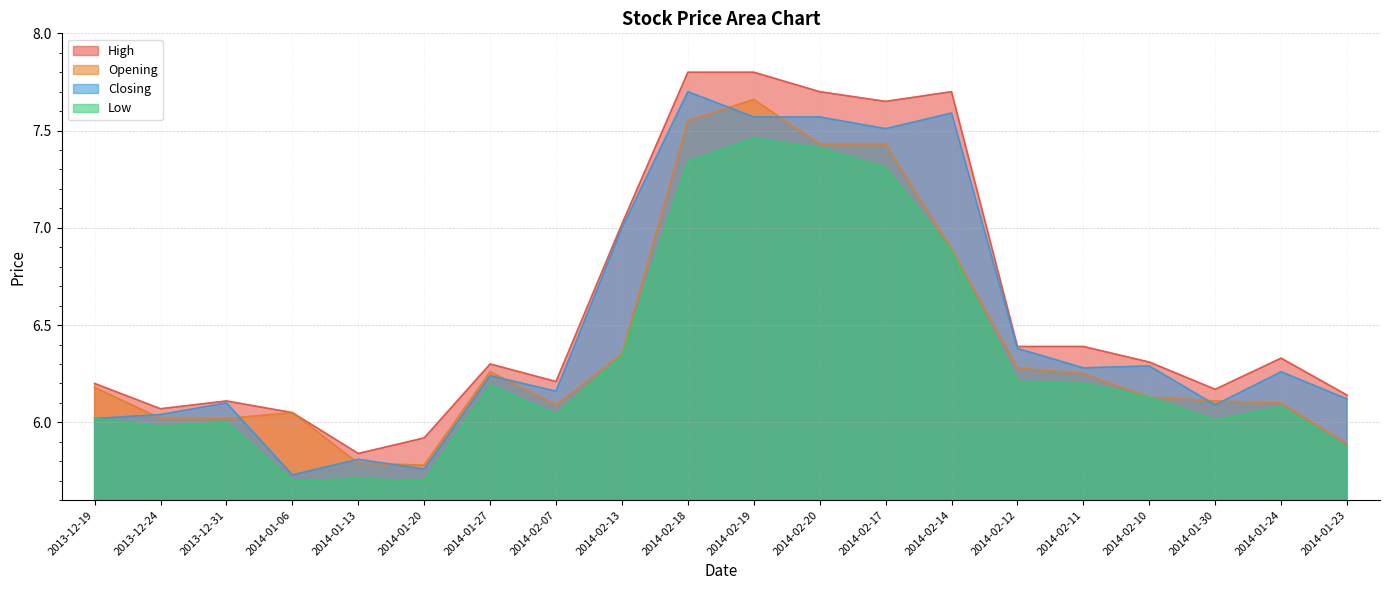

True or false: Opening and Low cross at least once.

False